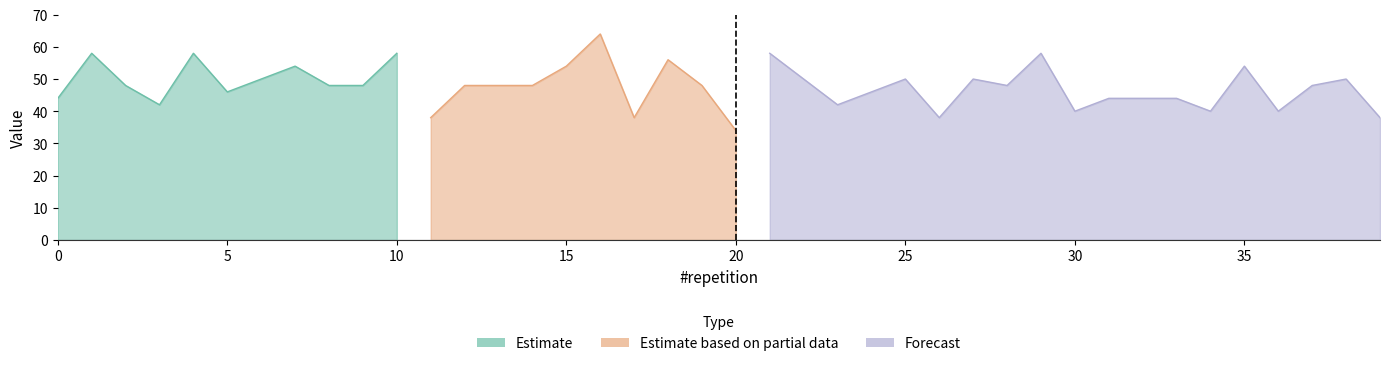

True or false: Firm0 and Firm1 intersect in this chart.

False